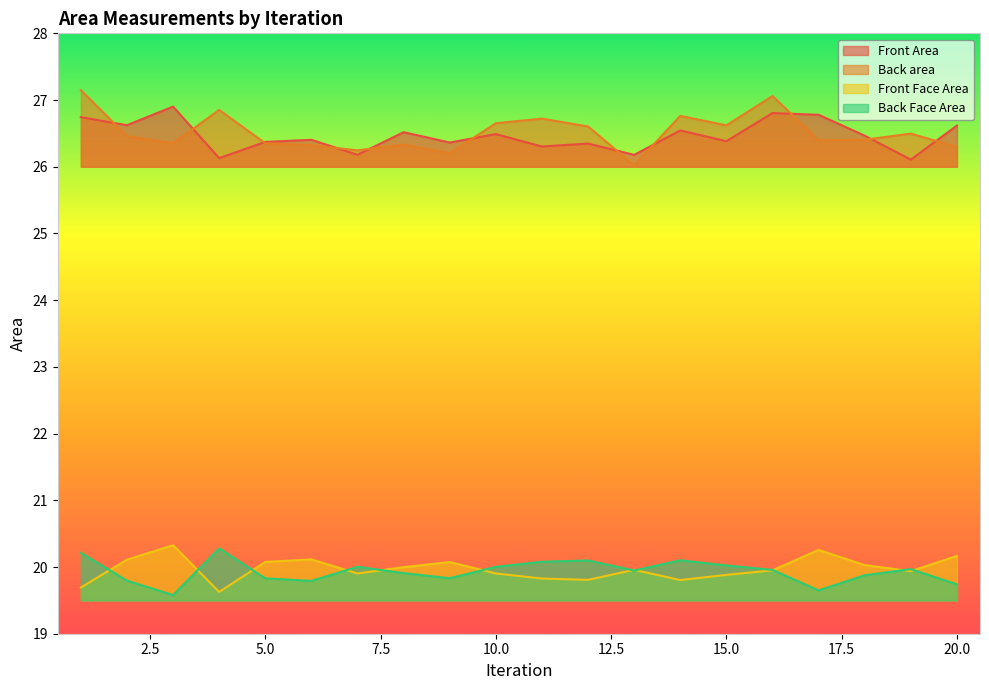

Rank the series by their maximum value, from highest to lowest.

Back area, Front Area, Front Face Area, Back Face Area